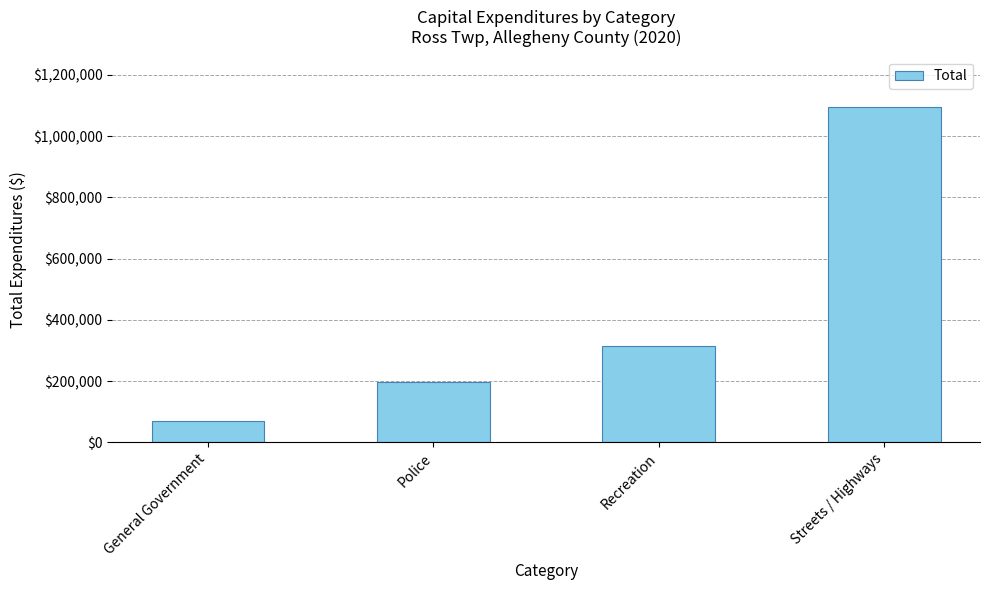

Does the chart contain stacked bars?

No